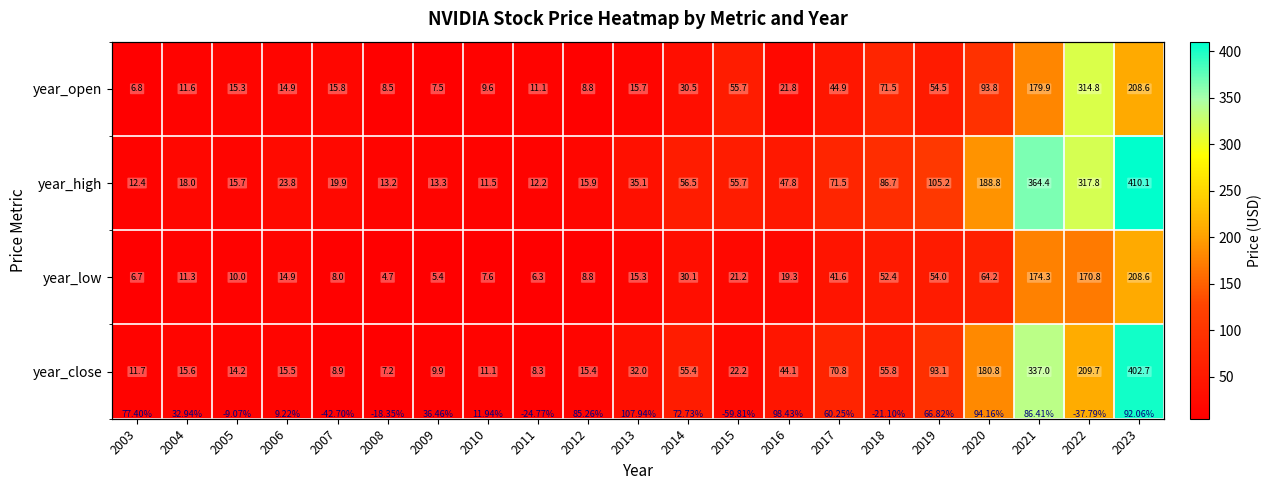

Rank the series at 2008 from lowest to highest value.

year_low, year_close, year_open, year_high